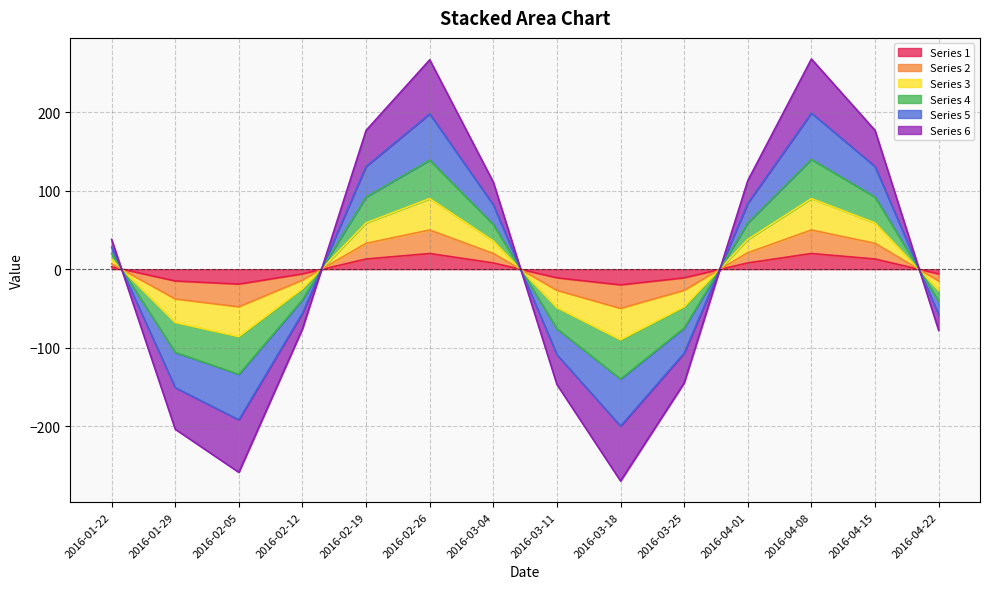

Where do Series 4 and Series 1 first cross each other?

2016-01-22 and 2016-01-29